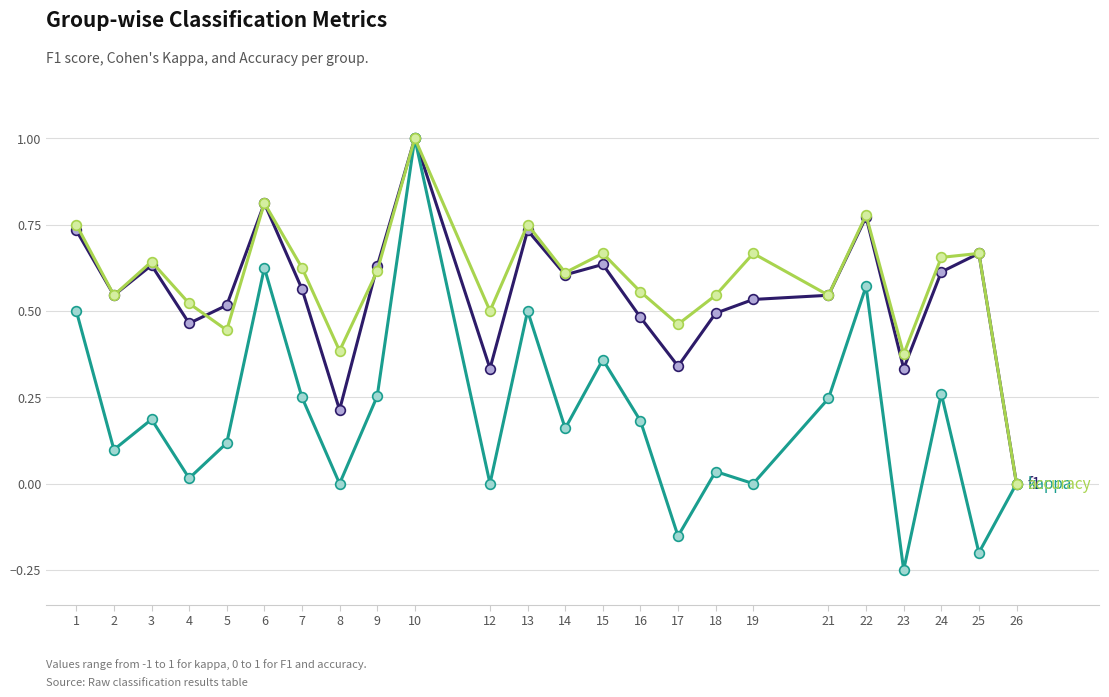

At which category is the sum across all series the highest?

10